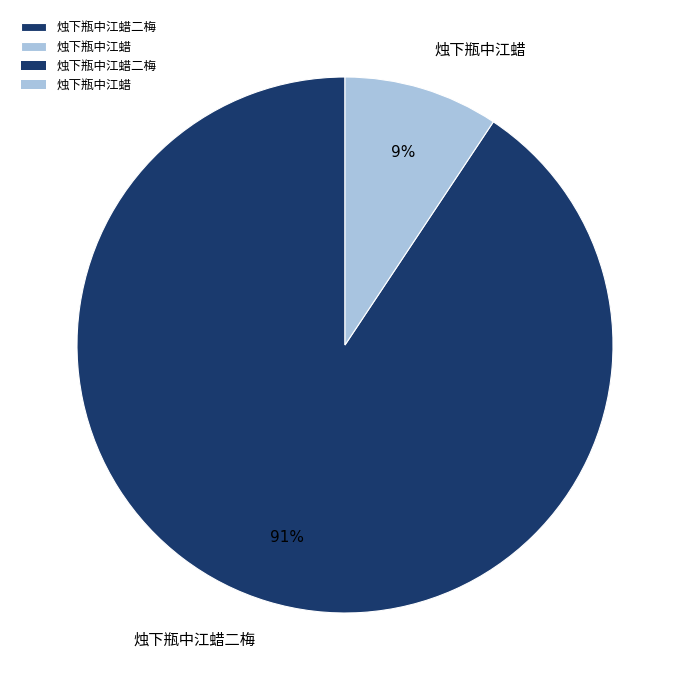

To the nearest percent, what portion does 烛下瓶中江蜡二梅 represent?

91%